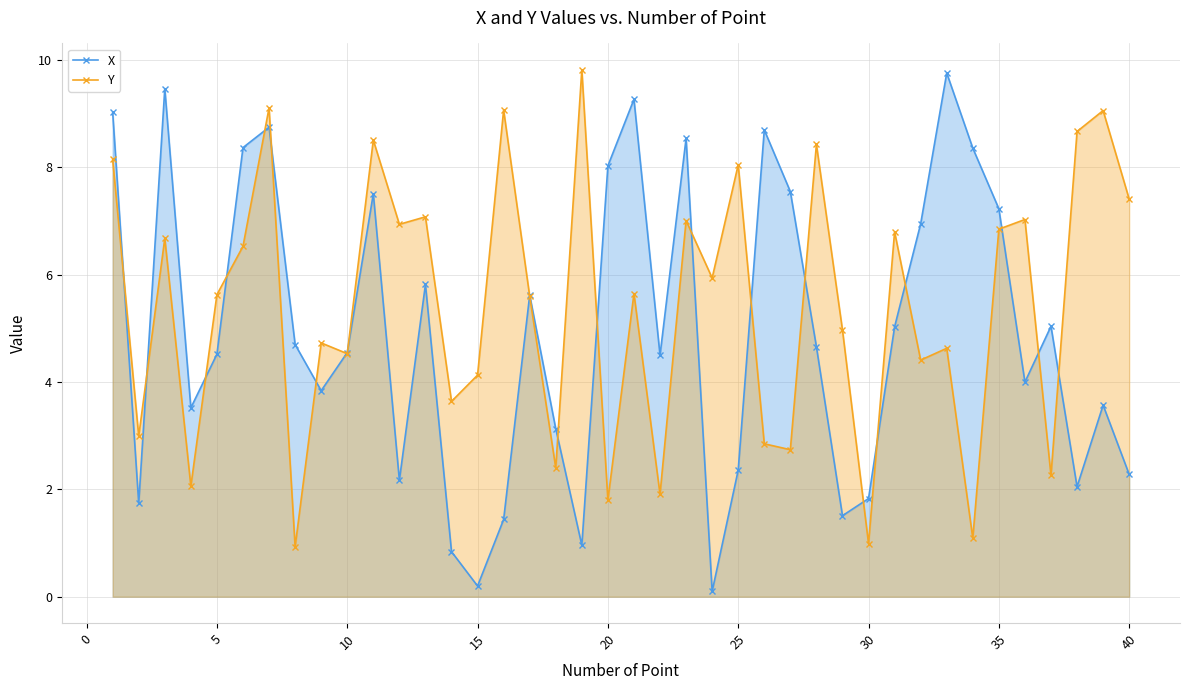

Does the chart have visible grid lines?

Yes